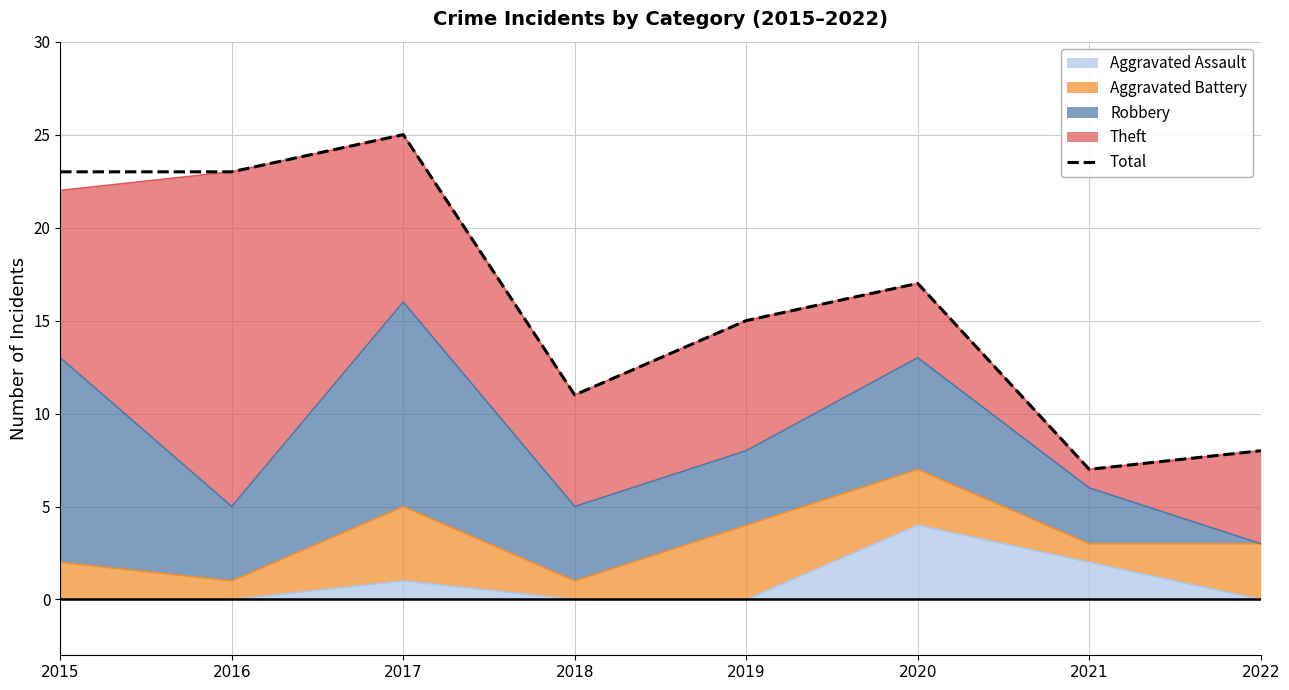

True or false: the data shows 11 at 2016.

False